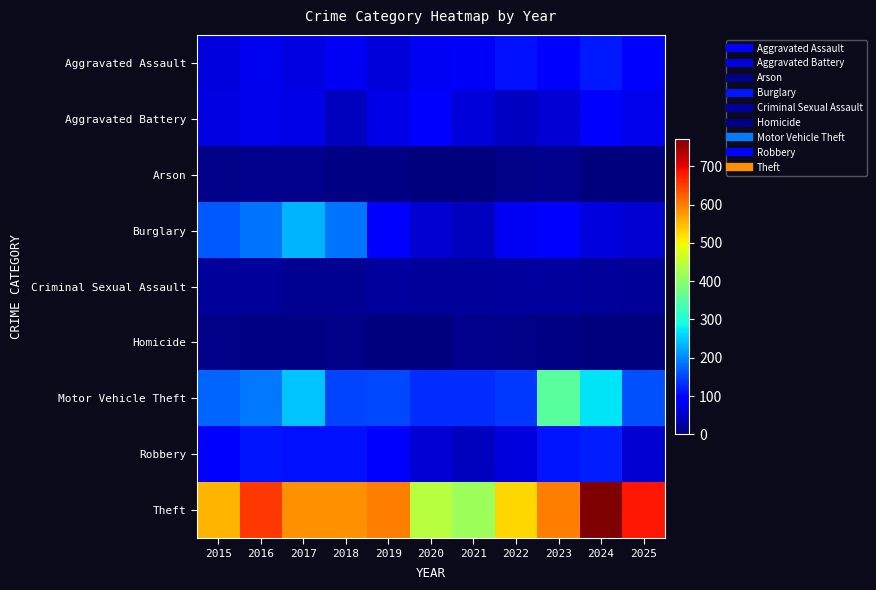

What is the total value across all series at 2022?

1008